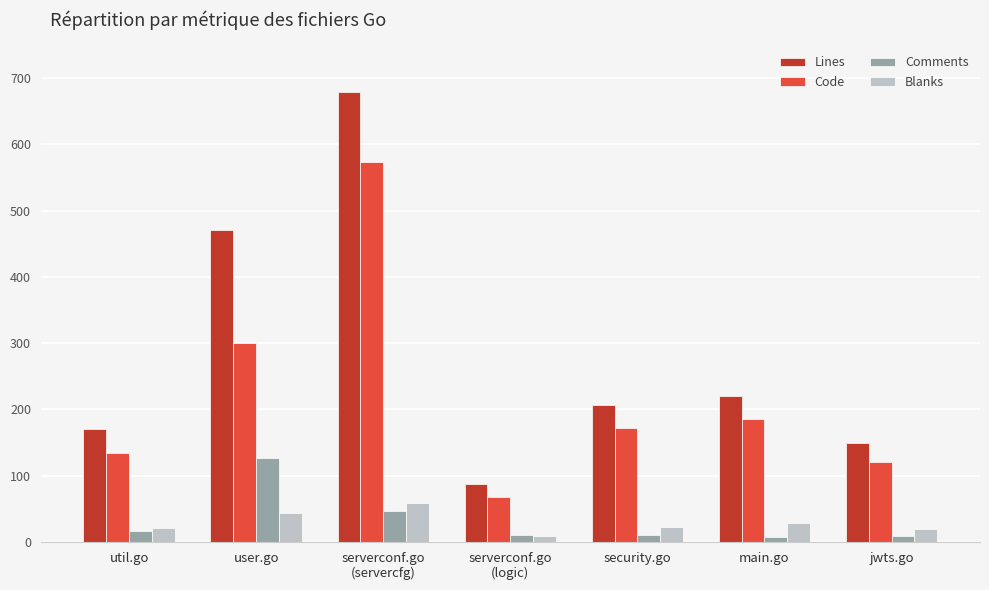

What is the difference between the maximum and minimum values in the Comments series?

119